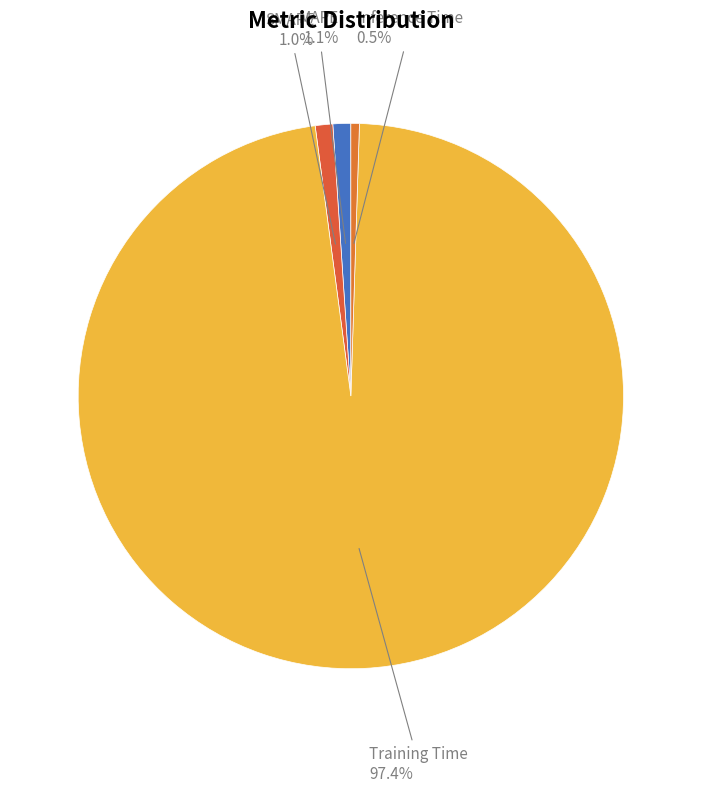

What is the largest slice in the pie chart?

Training Time